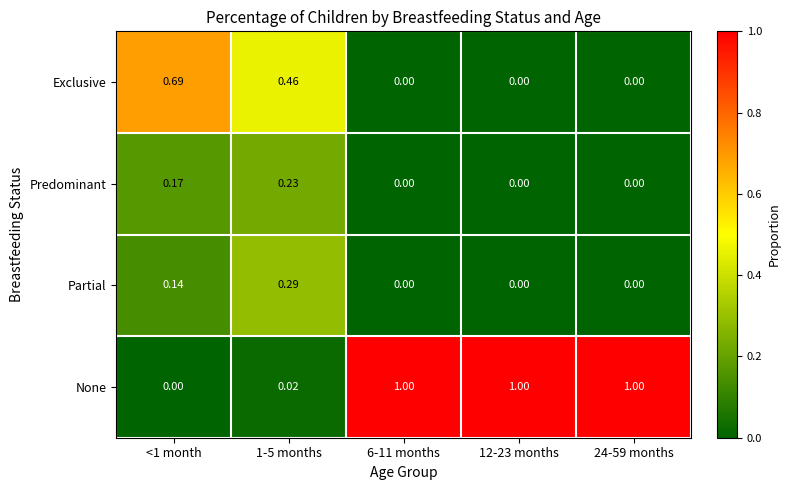

Which series changed the most between <1 month and 12-23 months?

None